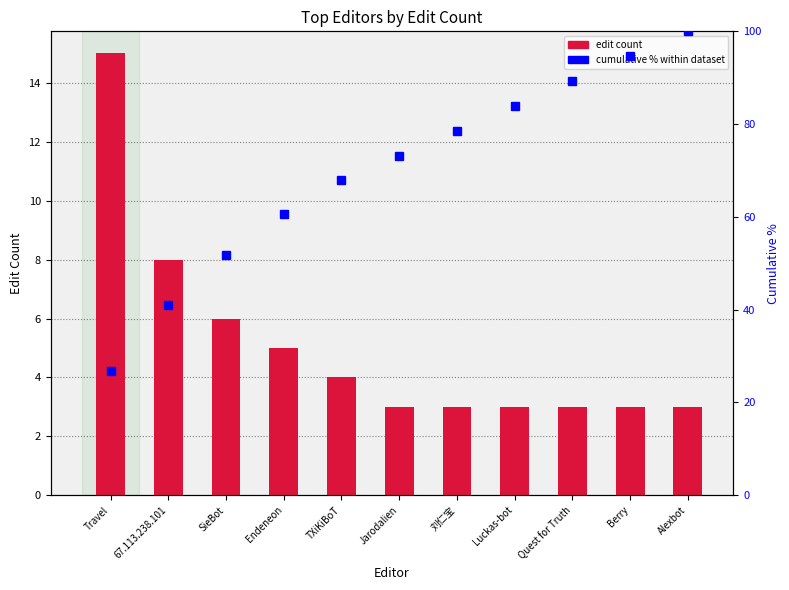

The edit_count series shows 0.8 at Jarodalien. True or false?

False